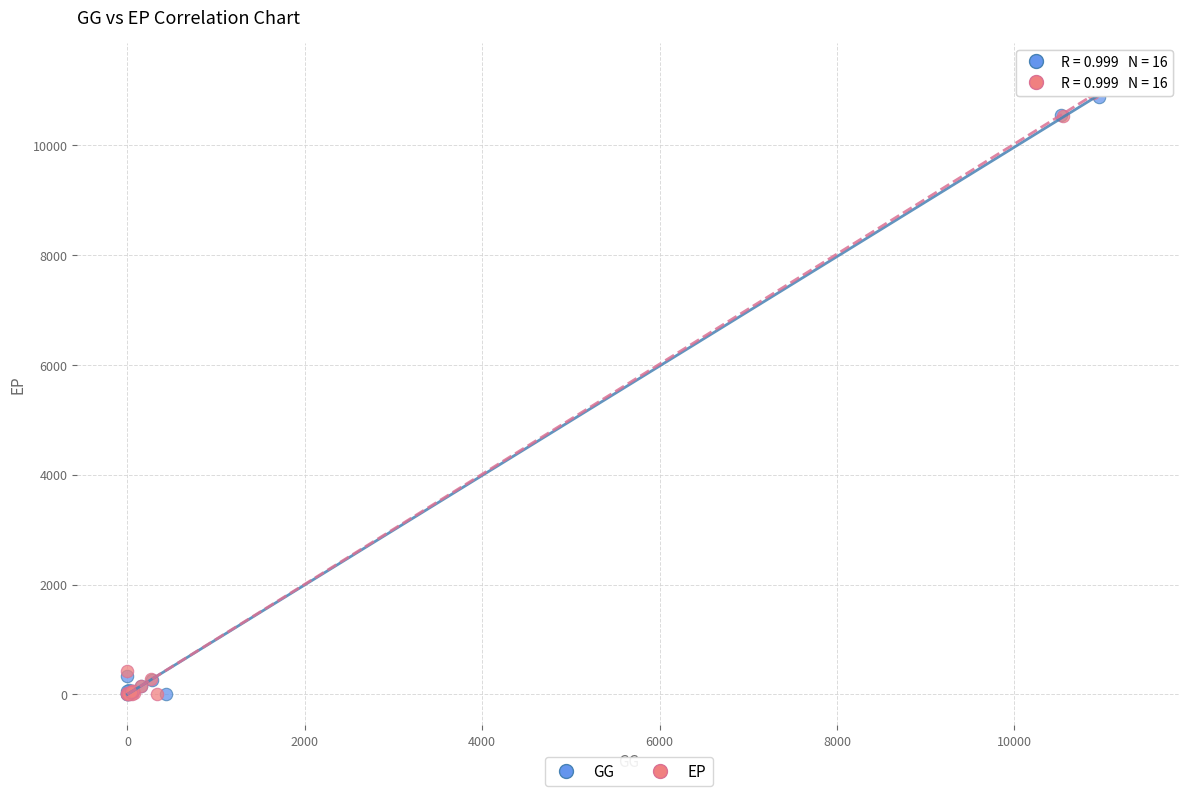

Which series has the widest spread of Y values?

EP